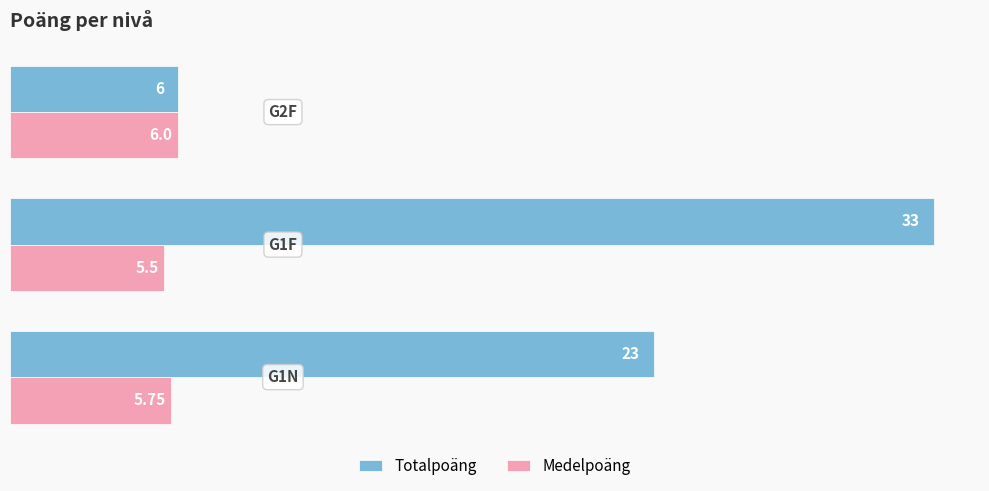

Which series has the largest total across all categories?

Totalpoäng